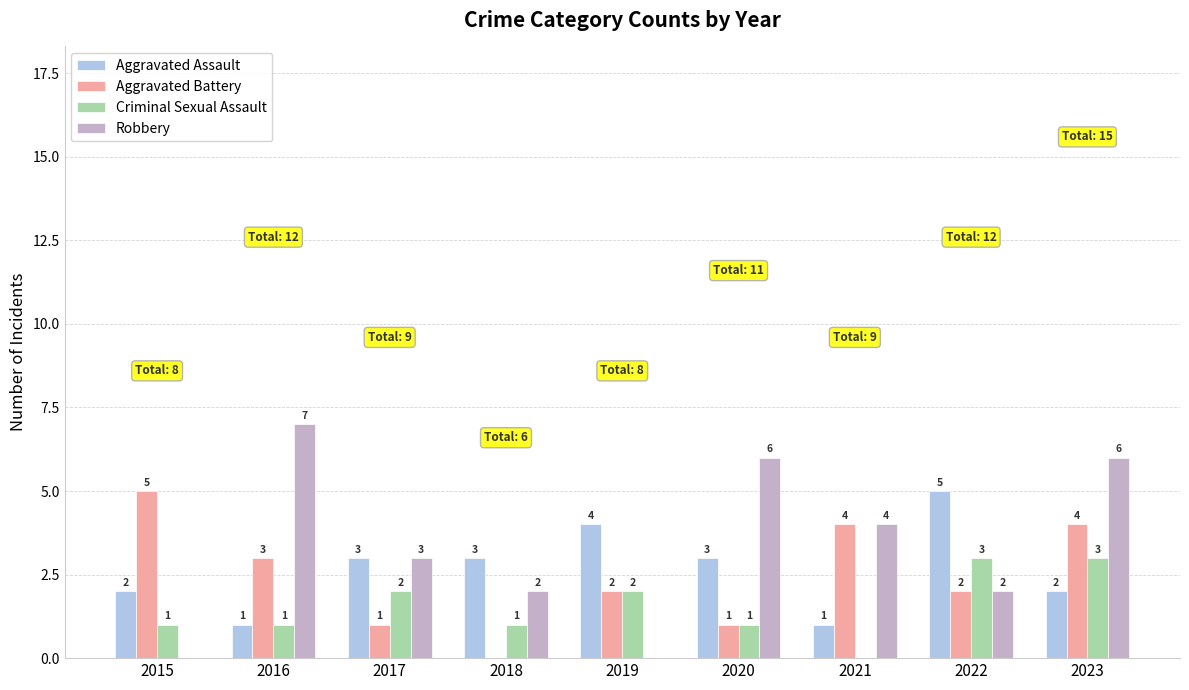

What value does the Criminal Sexual Assault series have at 2023?

3